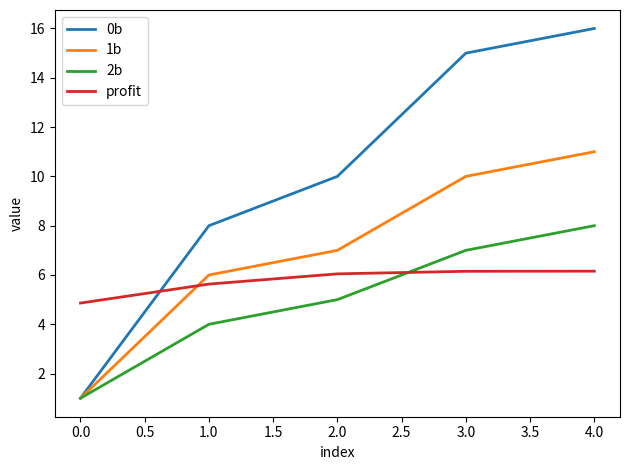

List the series in order of their peak value, lowest first.

profit, 2b, 1b, 0b